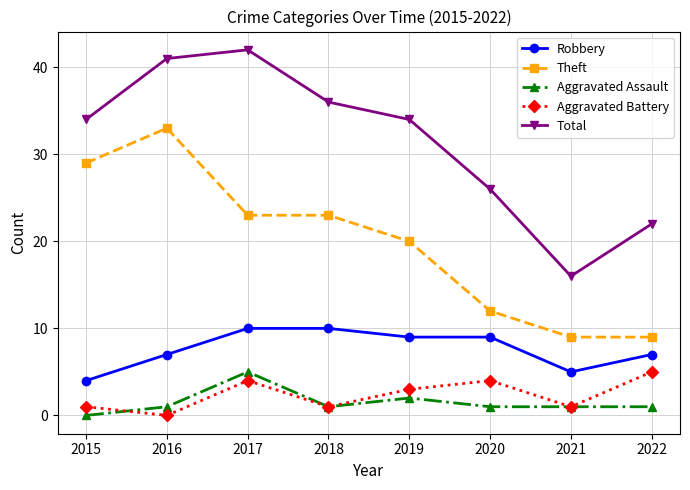

True or false: Robbery and Aggravated Assault intersect in this chart.

False